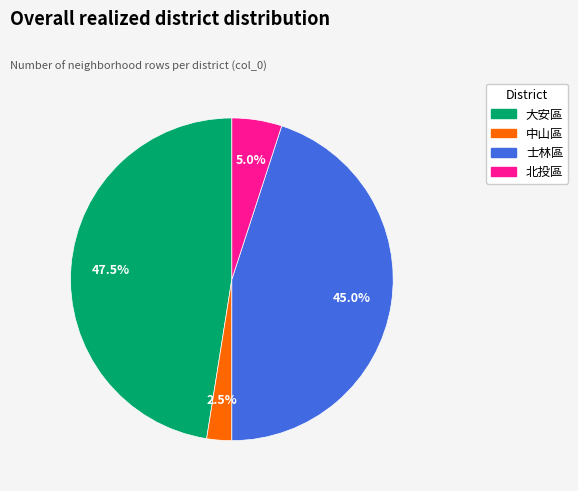

What percentage do 士林區 and 北投區 together represent?

50.0%